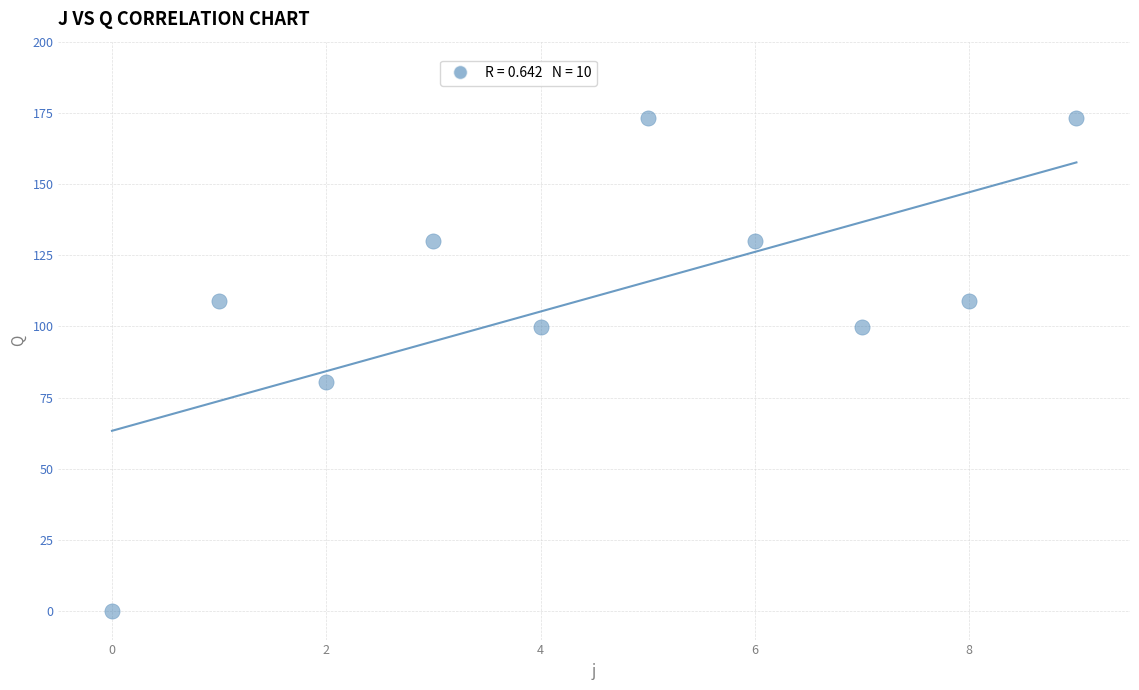

What Y value in the scatter plot is closest to 86?

80.6